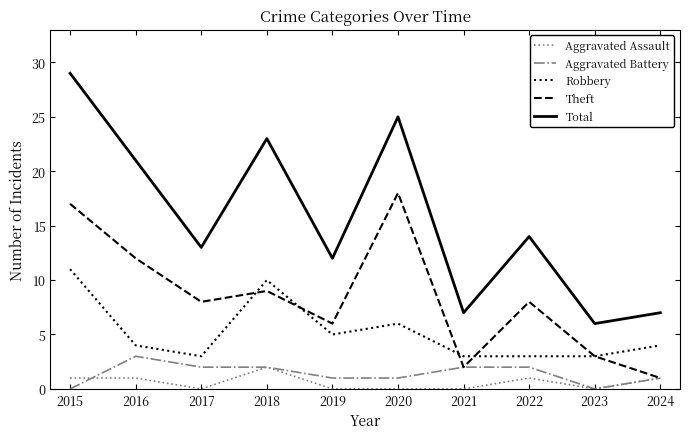

How many lines are shown in the chart?

5